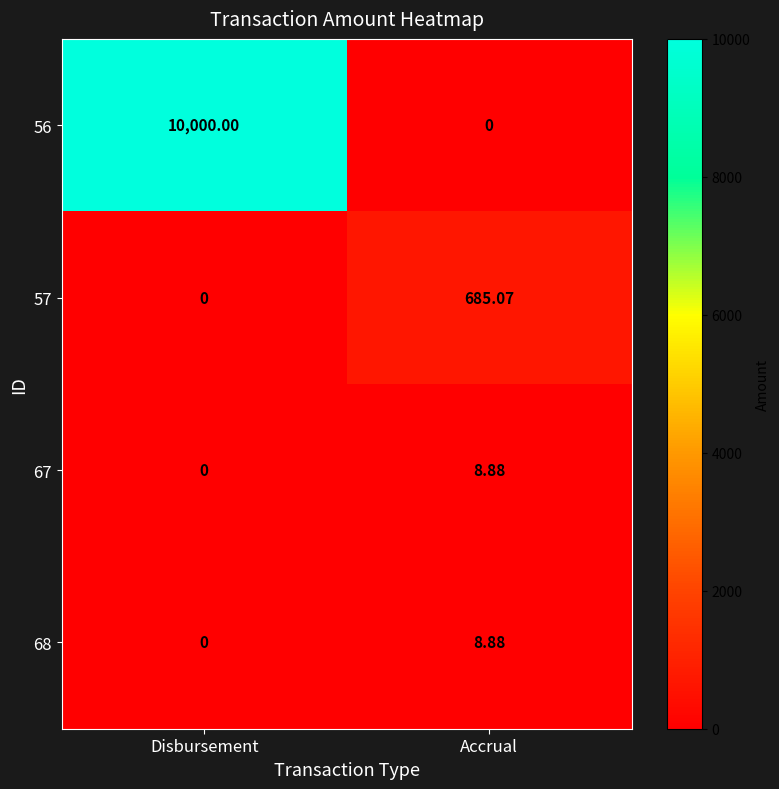

At which category is the sum across all series the highest?

Disbursement